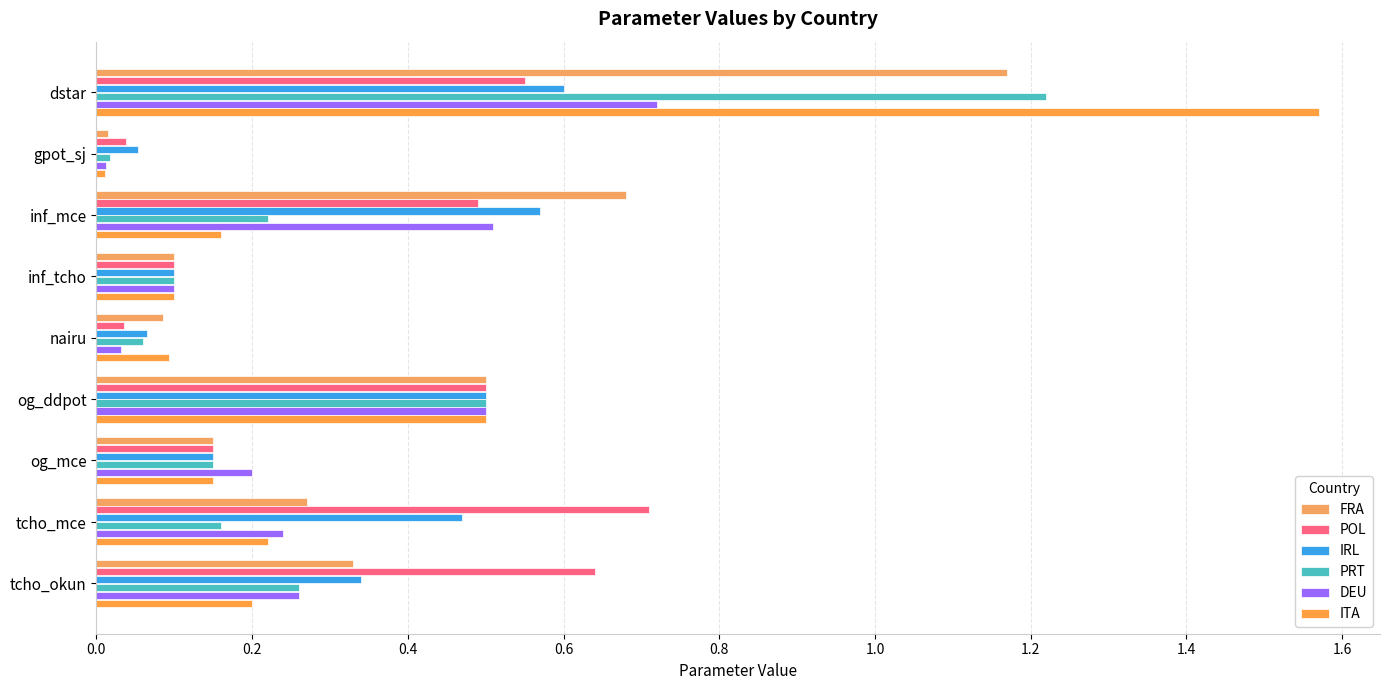

At which category does the chart reach its minimum across all series?

gpot_sj